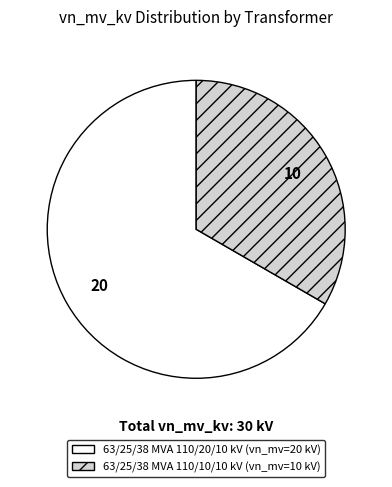

What is the largest slice in the pie chart?

63/25/38 MVA 110/20/10 kV